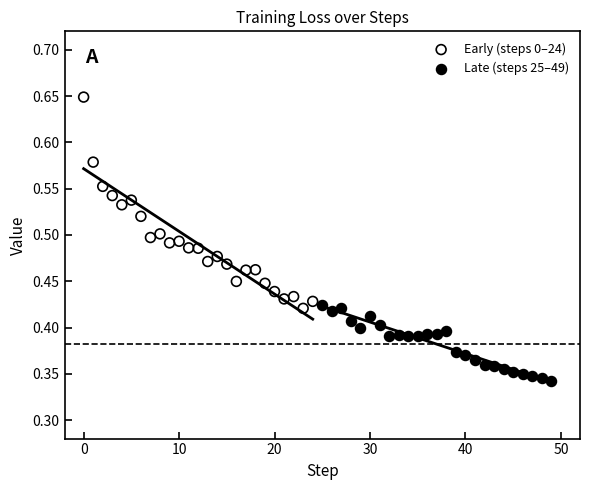

What are all the series names shown in the legend?

Early (steps 0–24), Late (steps 25–49)